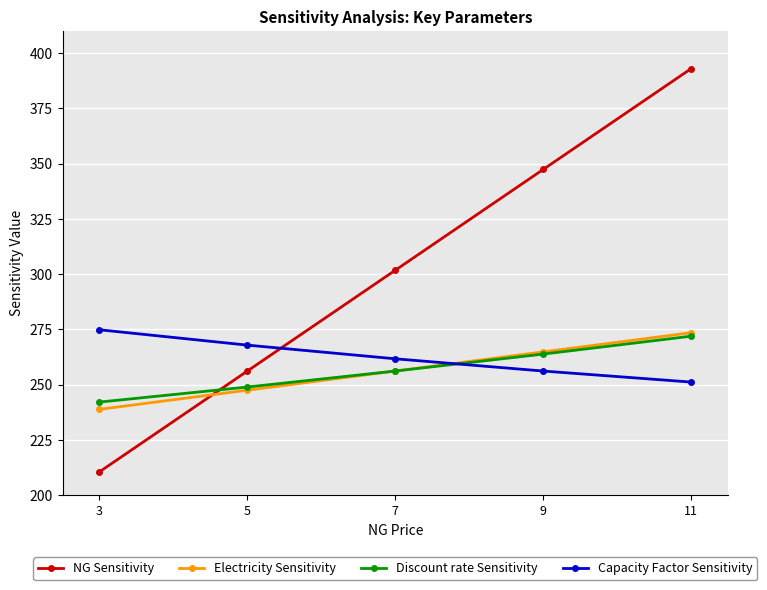

Which series changed the most between 5 and 9?

NG Sensitivity